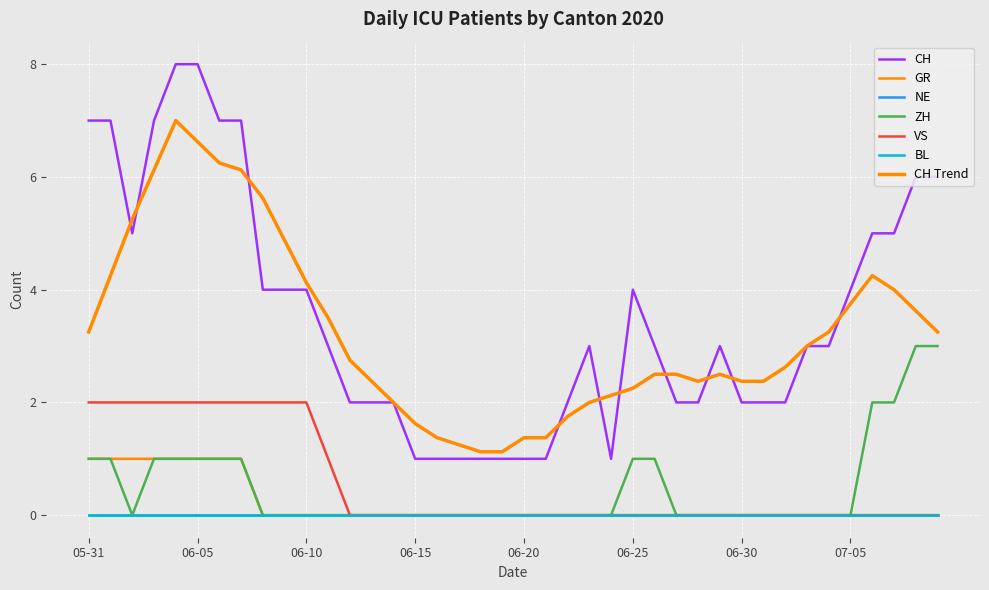

Is this an area chart (filled region under the line)?

No